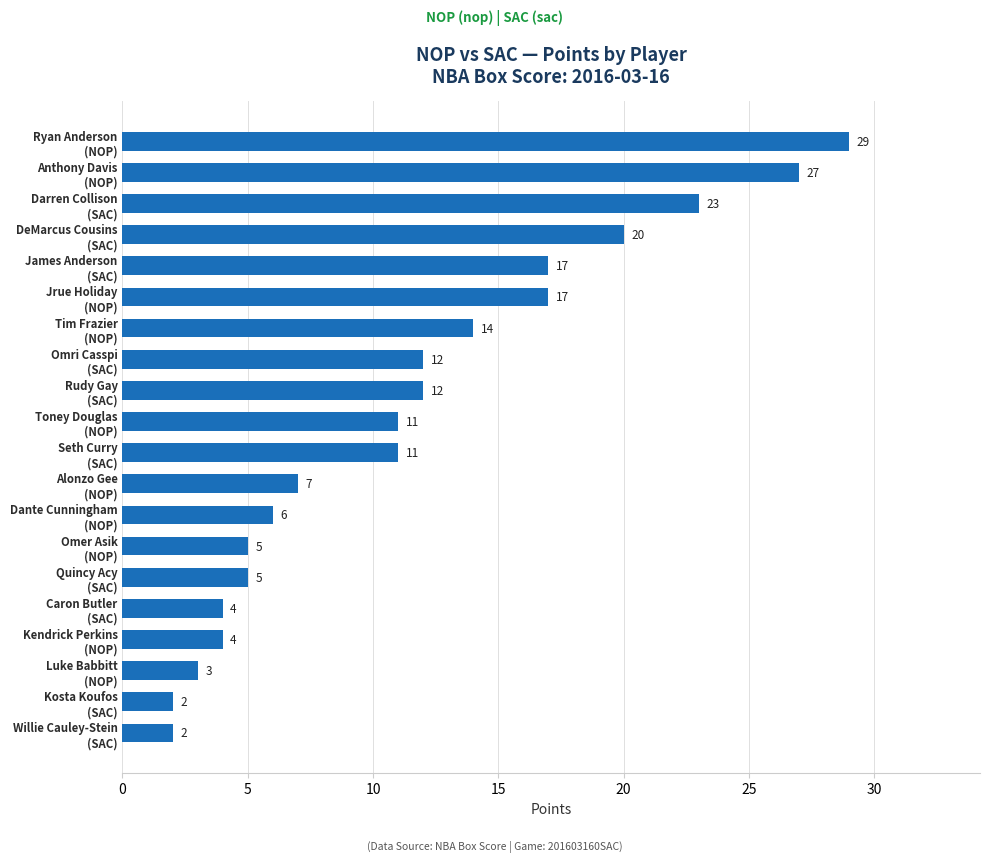

What is the minimum value shown in the chart?

2